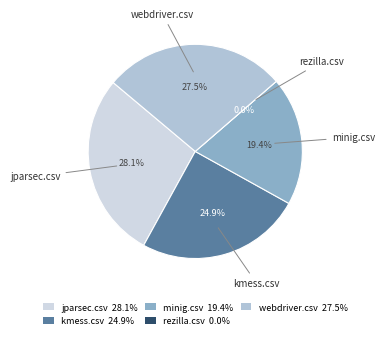

The minig.csv slice represents 19% of the pie. True or false?

True